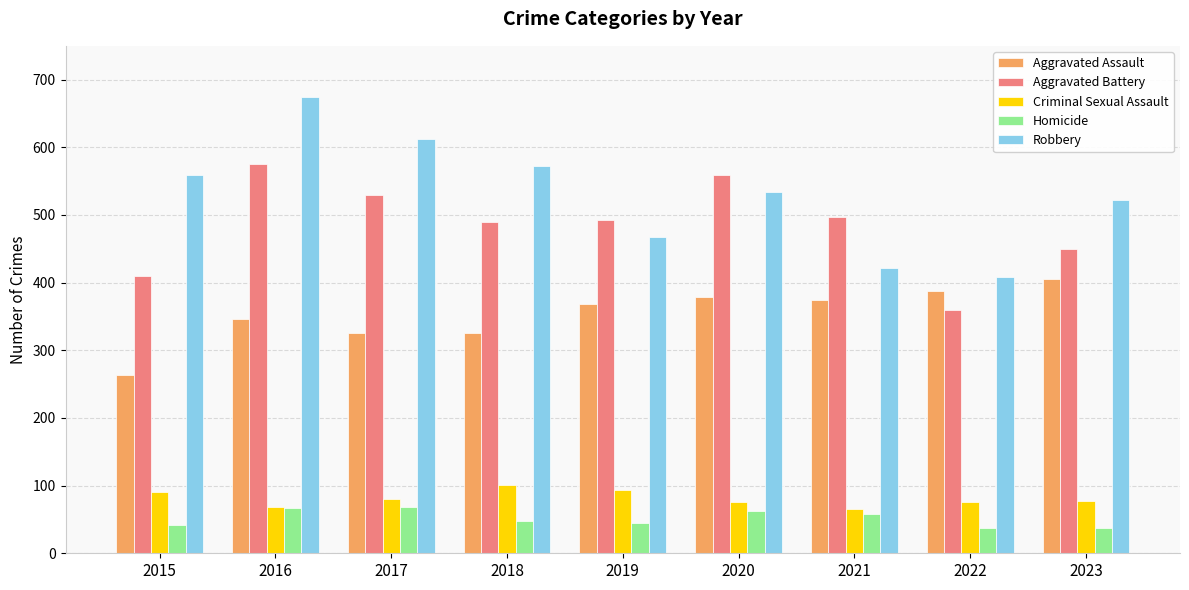

At how many categories does at least one series exceed 422?

8